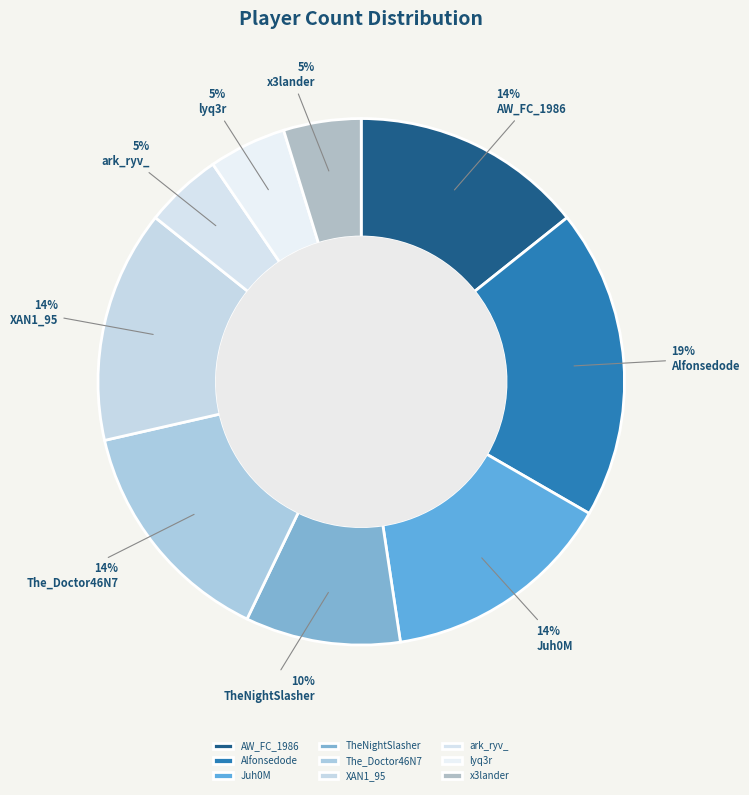

Approximately how many times larger is the value at lyq3r compared to Alfonsedode?

0.2